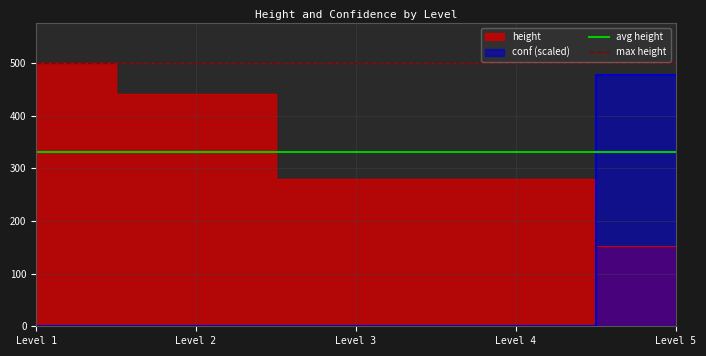

At which category does the chart reach its peak across all series?

Level 1